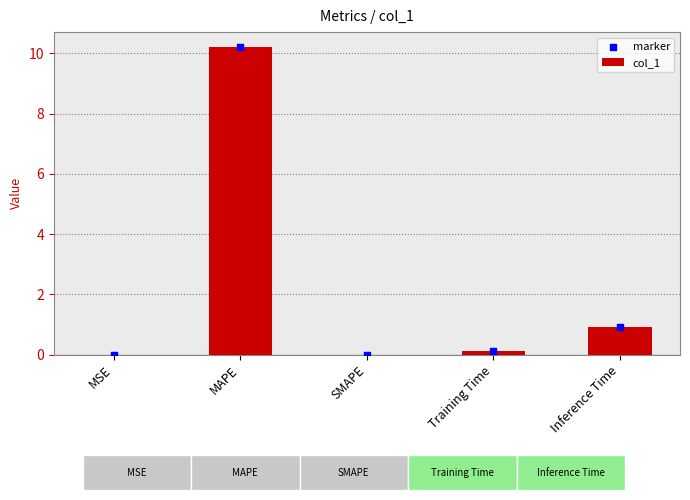

Which series reaches the maximum Y coordinate?

col_1